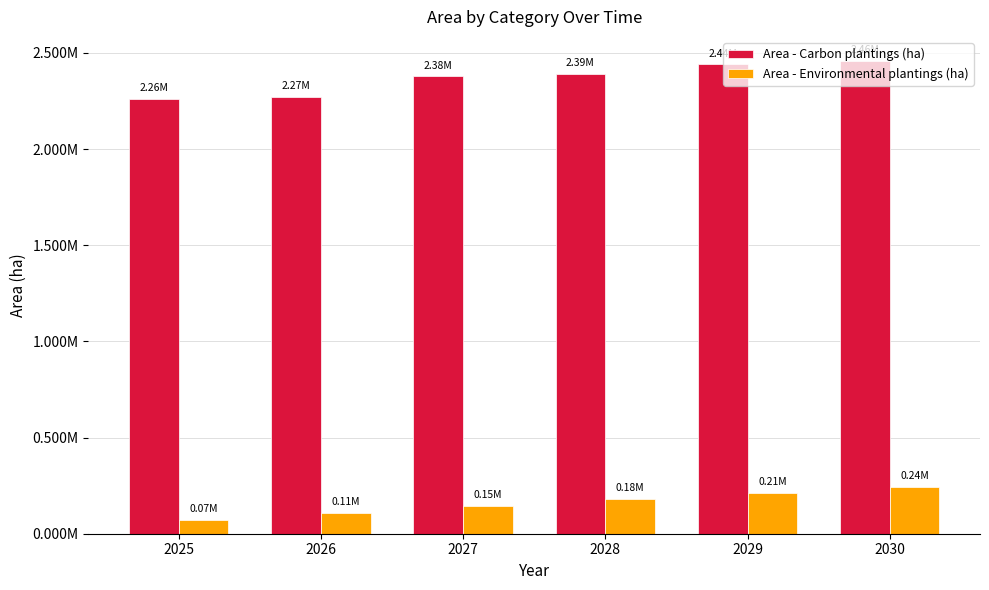

True or false: Area - Environmental plantings (ha) has a value of 105311.7 at 2029.

False